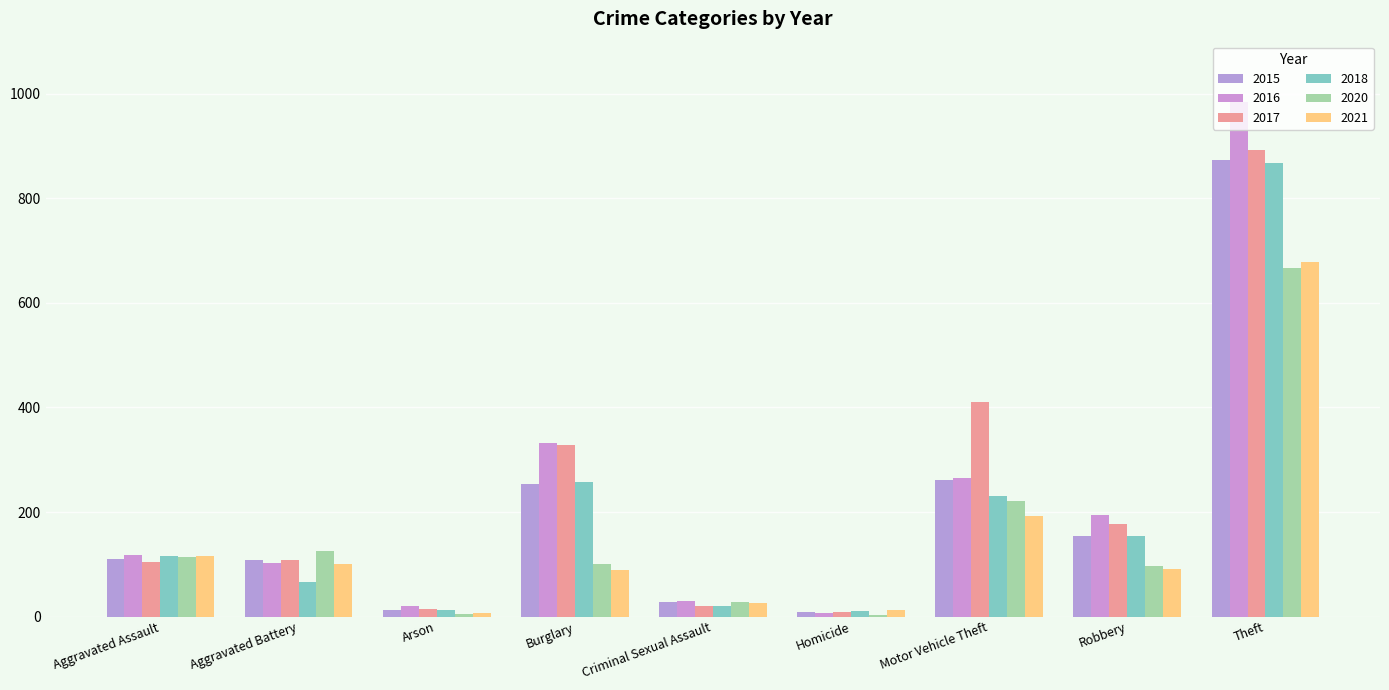

Are the bars grouped side by side (vs. stacked)?

Yes